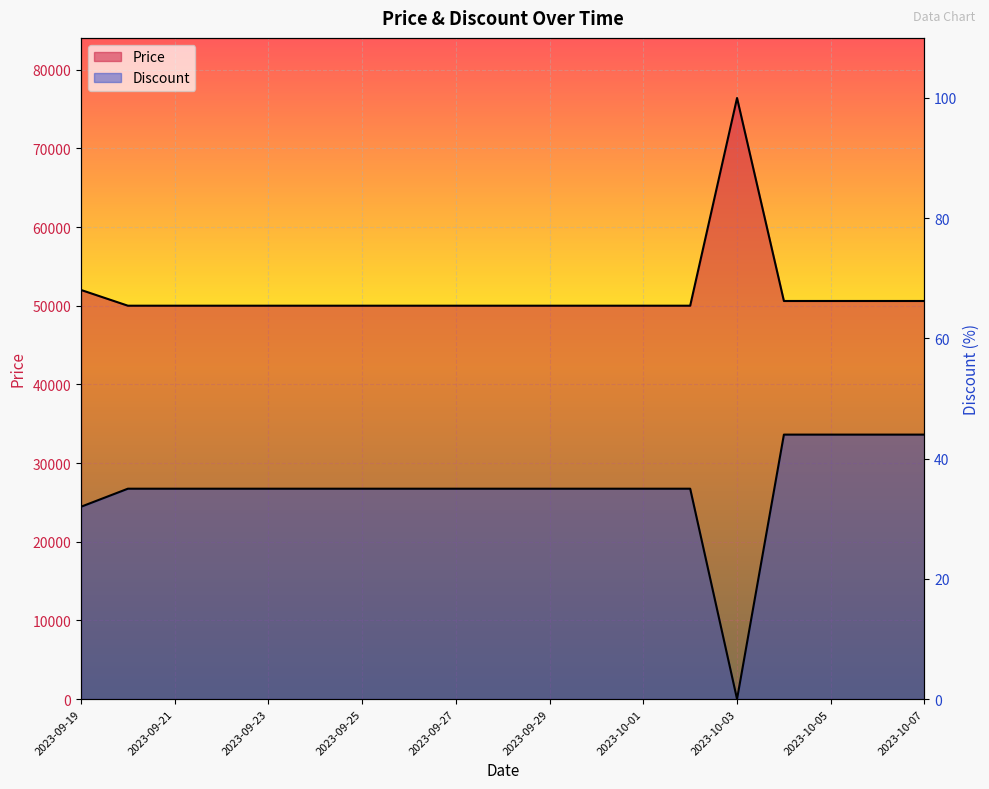

What is the sum of all Discount values?

663